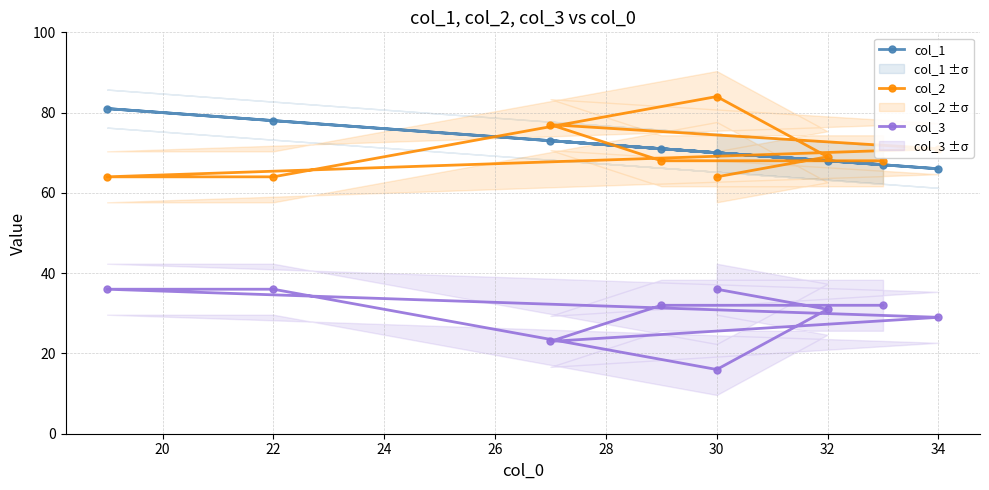

Is it true that col_2 equals 48 at 32?

False